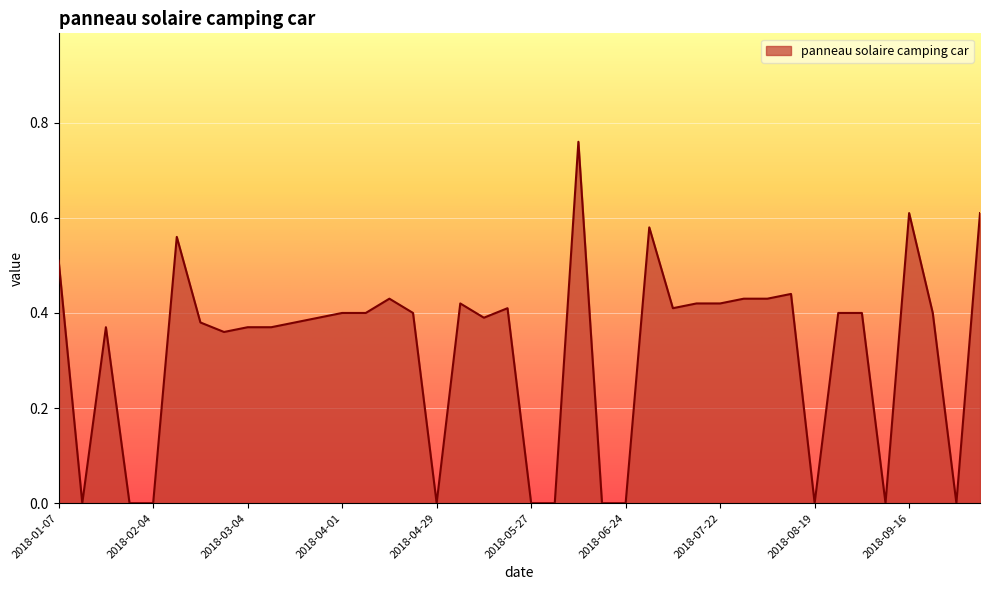

How many lines are shown in the chart?

1